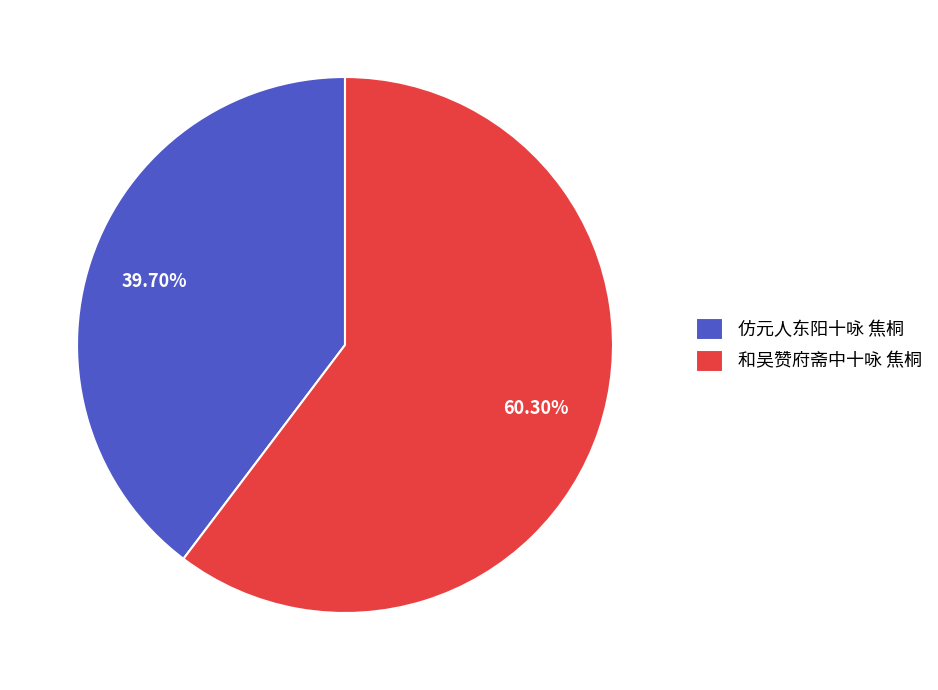

Which slice is the smallest?

仿元人东阳十咏 焦桐